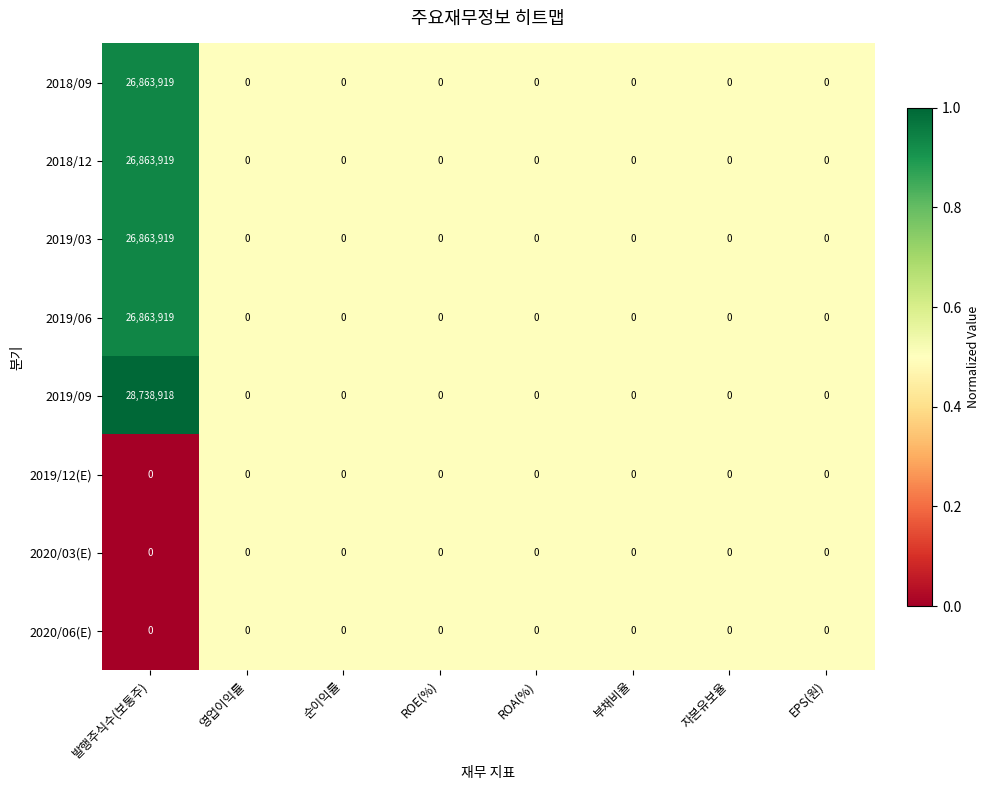

Count the number of data series in this chart.

8